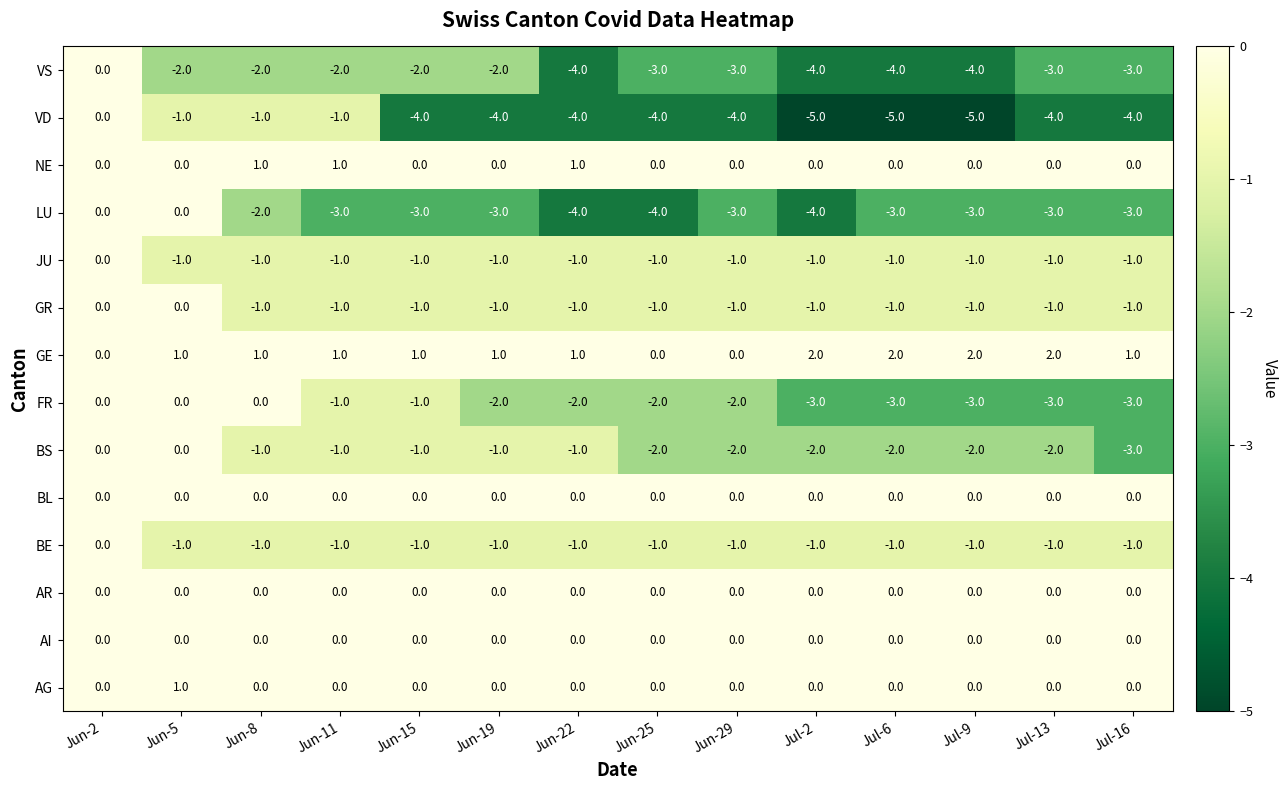

What is the spread (max minus min) of values at Jun-15?

5